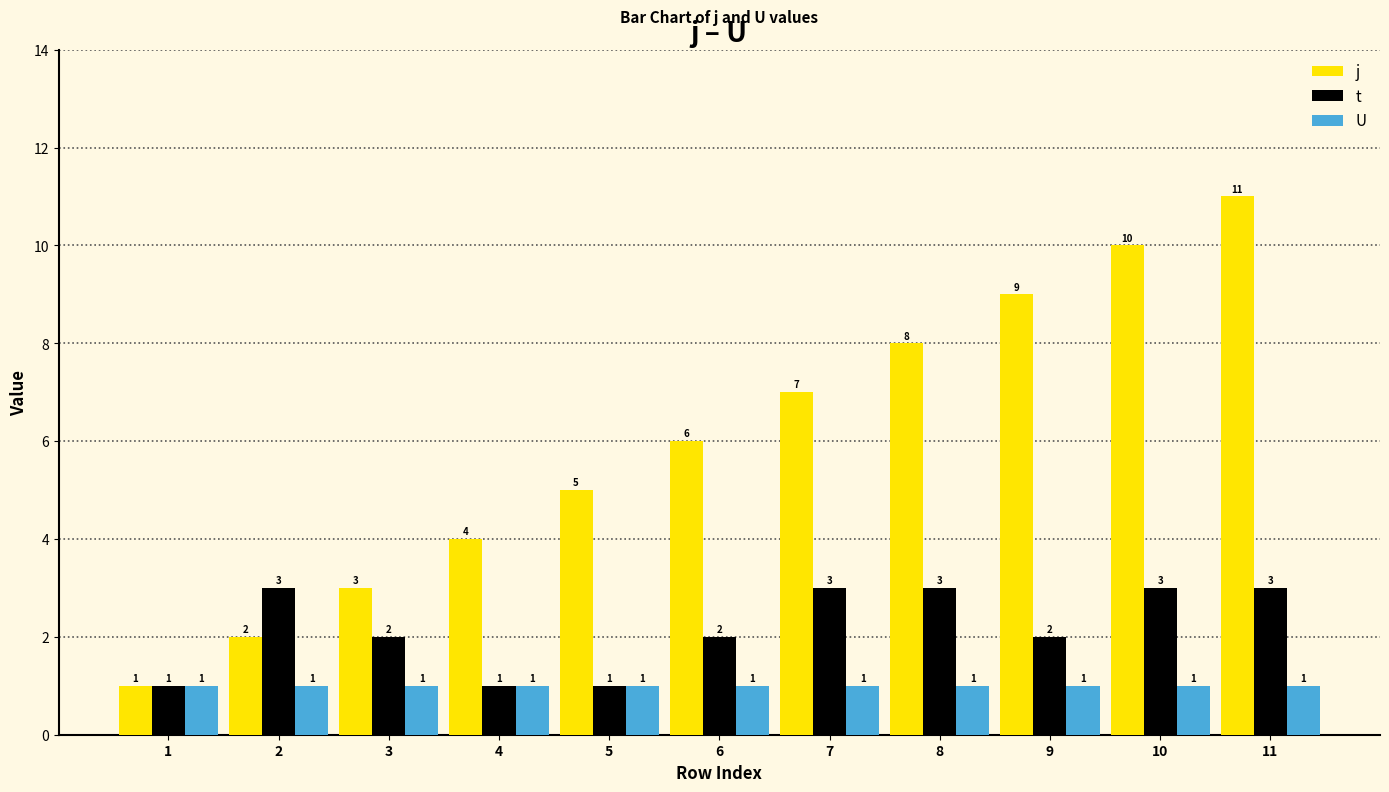

Reading left to right, extract all data points from this chart.

j: 1=1	2=2	3=3	4=4	5=5	6=6	7=7	8=8	9=9	10=10	11=11
t: 1=1	2=3	3=2	4=1	5=1	6=2	7=3	8=3	9=2	10=3	11=3
U: 1=1	2=1	3=1	4=1	5=1	6=1	7=1	8=1	9=1	10=1	11=1